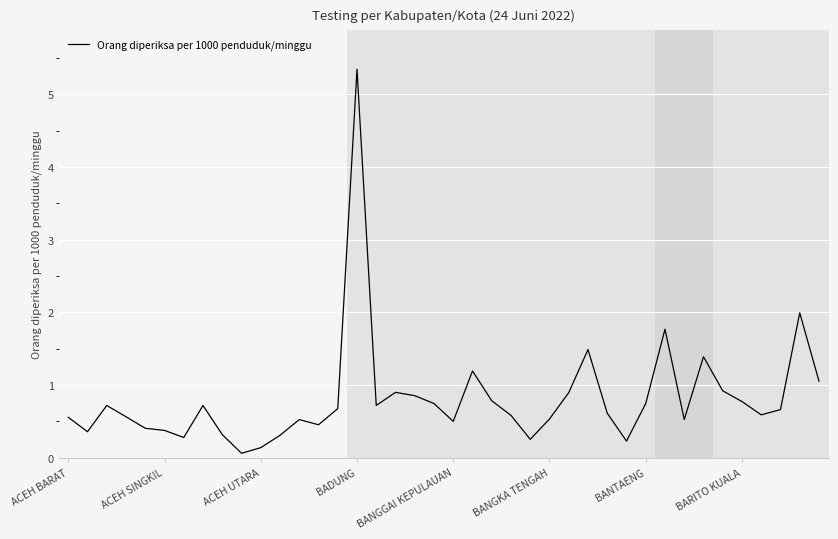

What is the maximum value shown in the chart?

5.3